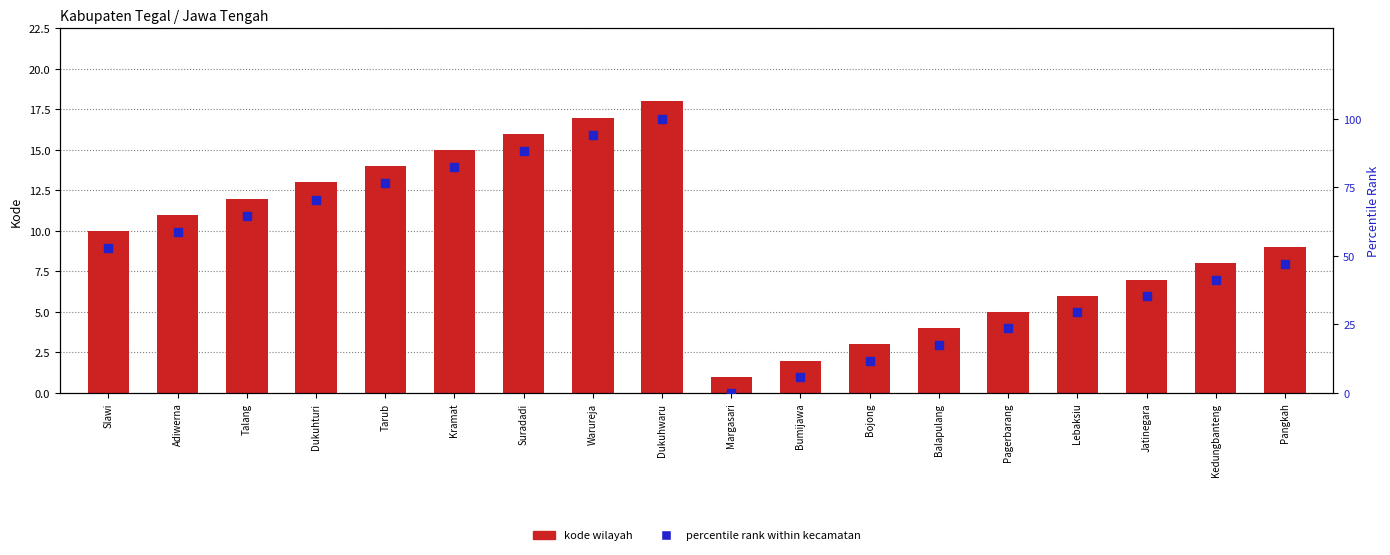

Which series reaches the minimum Y coordinate?

percentile rank within kecamatan